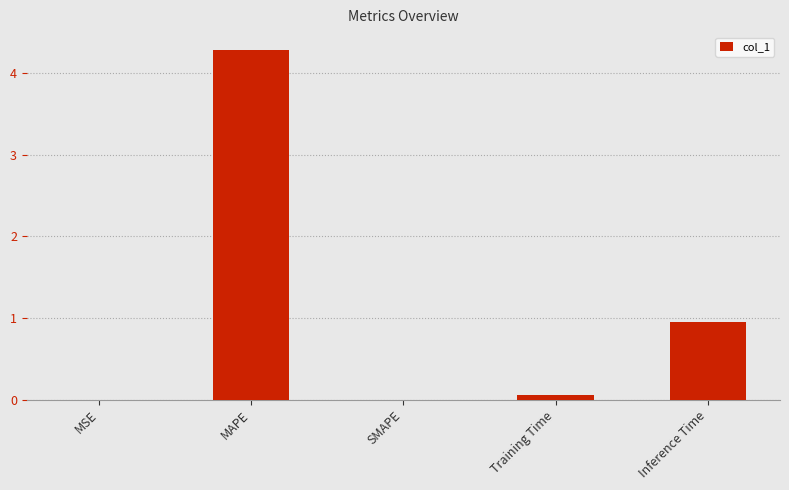

What is the sum of all values?

5.3